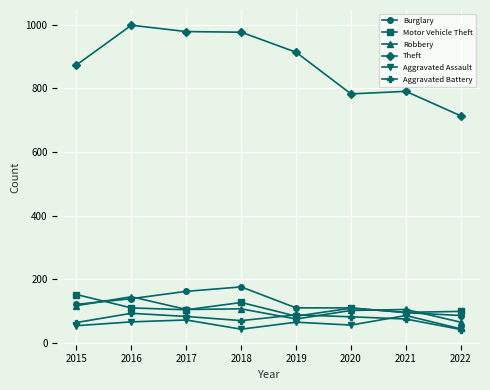

Is the value of Robbery at 2018 greater than the value of Aggravated Assault at 2015?

Yes